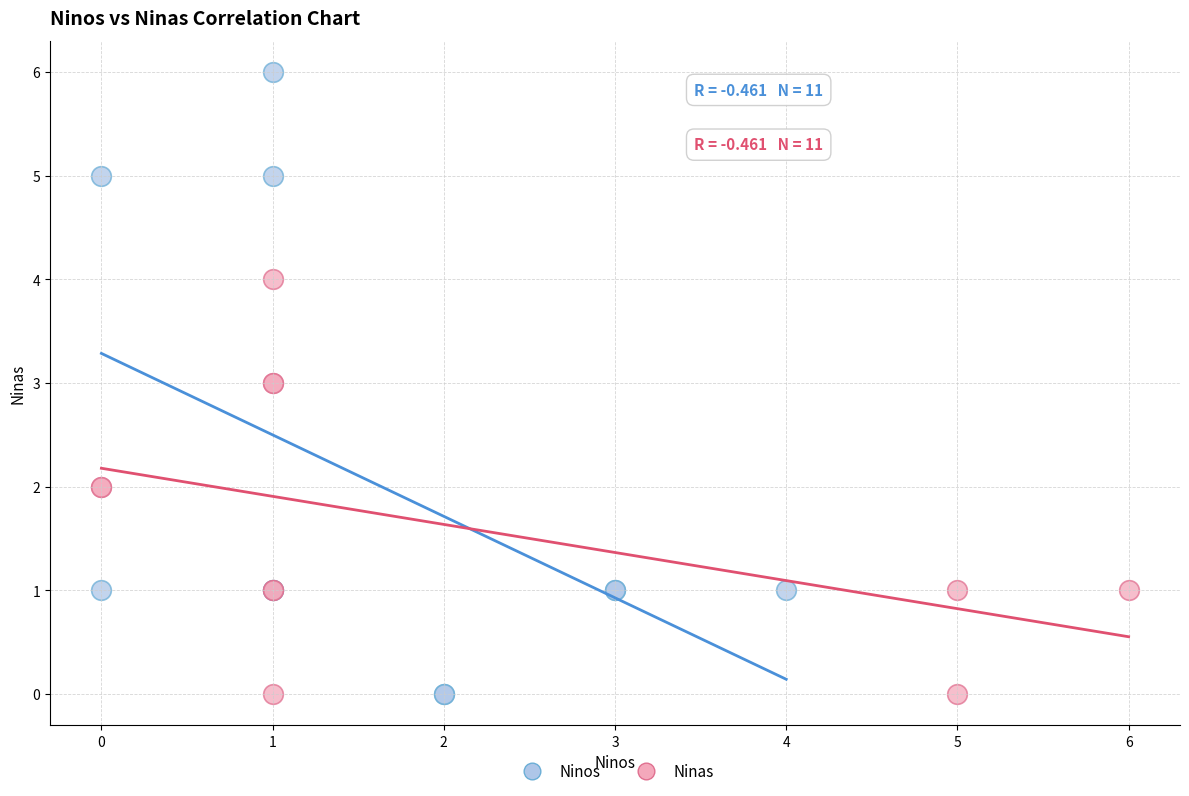

Which series reaches the maximum Y coordinate?

Ninos